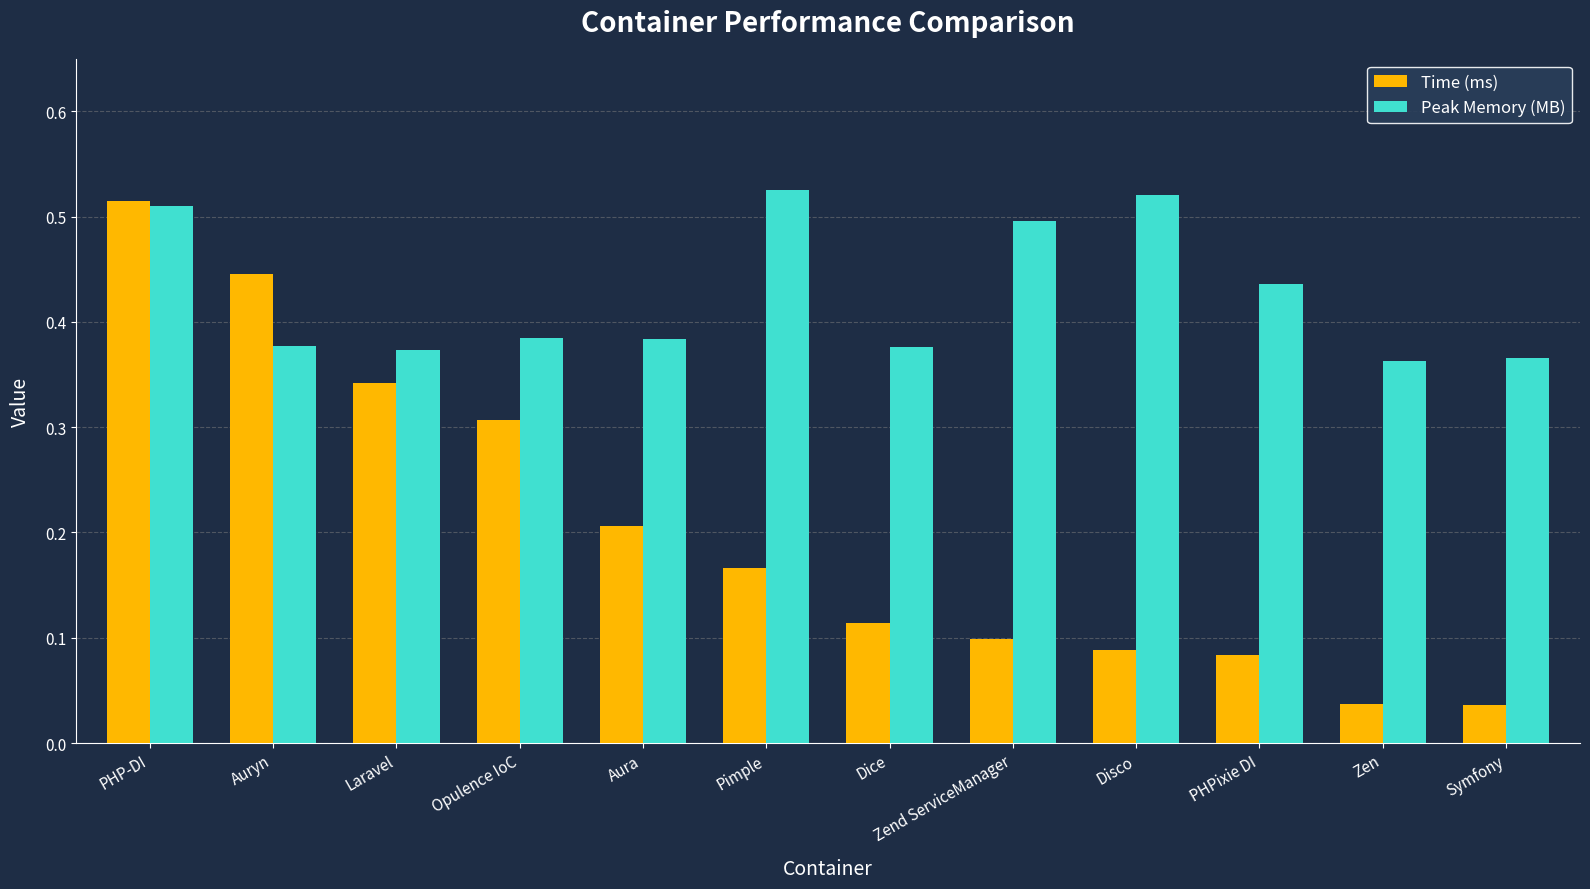

Count the Peak Memory (MB) values in the range 0 to 1.

12